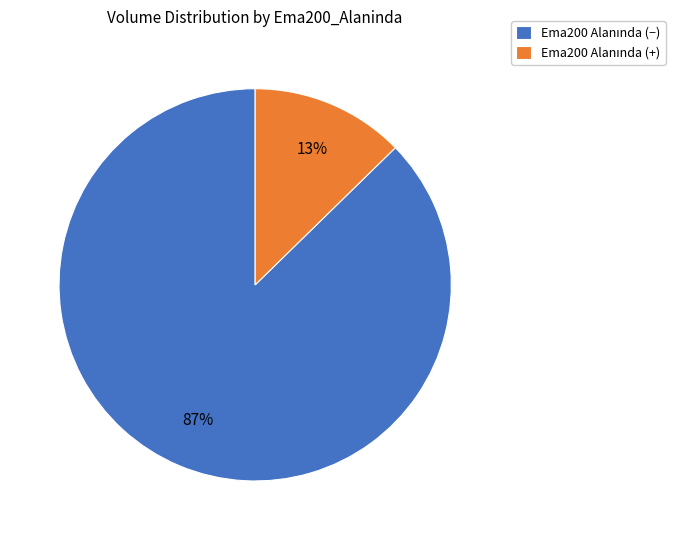

Does any single category account for the majority?

Yes